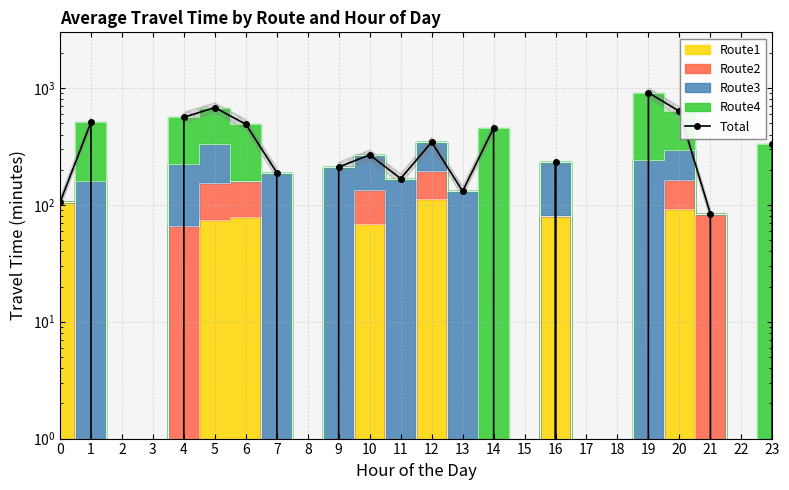

What is the sum of all values?

6310